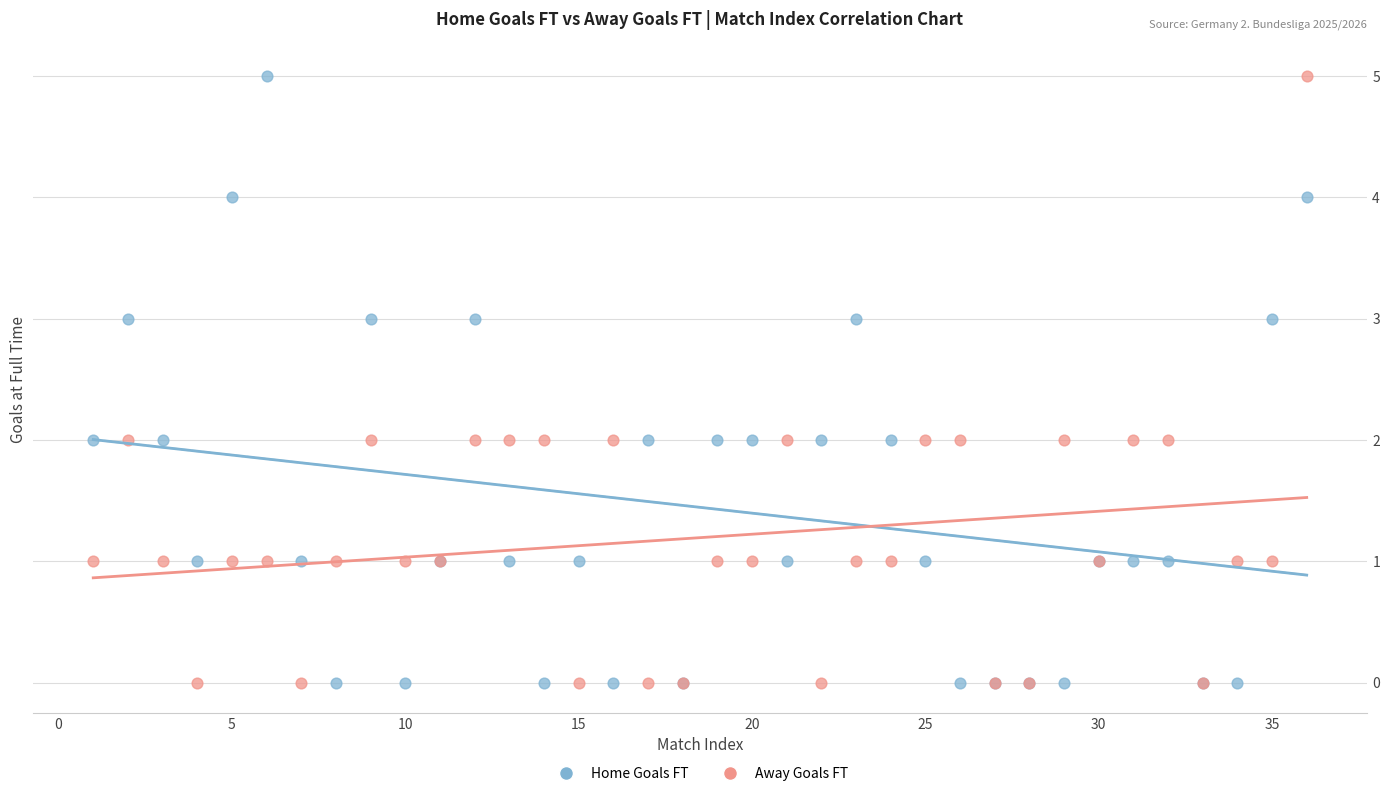

What is the X range (max minus min) for the scatter plot?

35